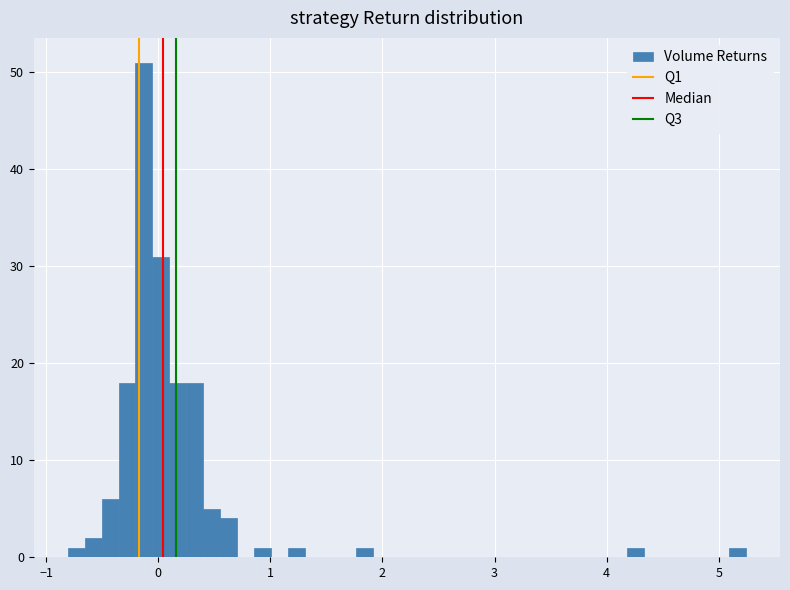

Read against the x-axis, roughly where is the centre of the tallest bar?

-0.1